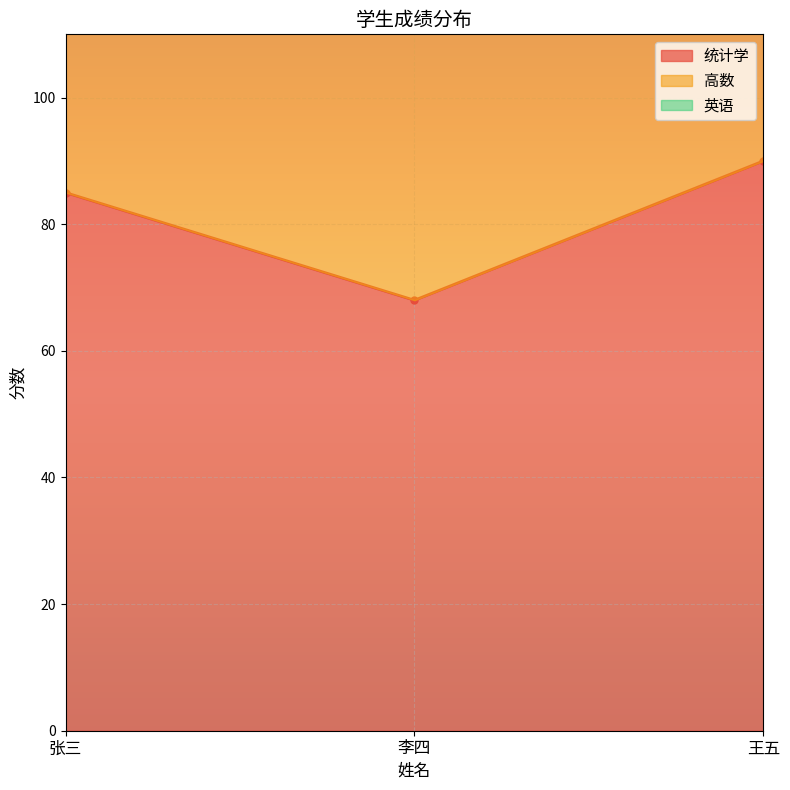

Which has a higher value, 张三 or 李四?

张三